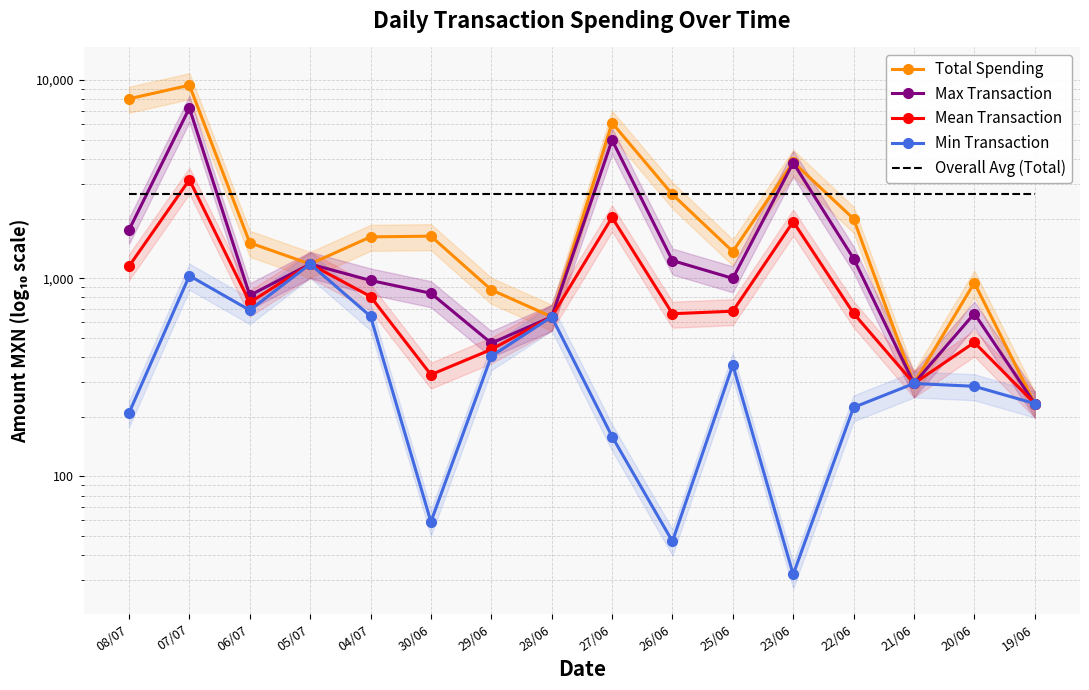

What is the average value of the Max Transaction series?

1712.4